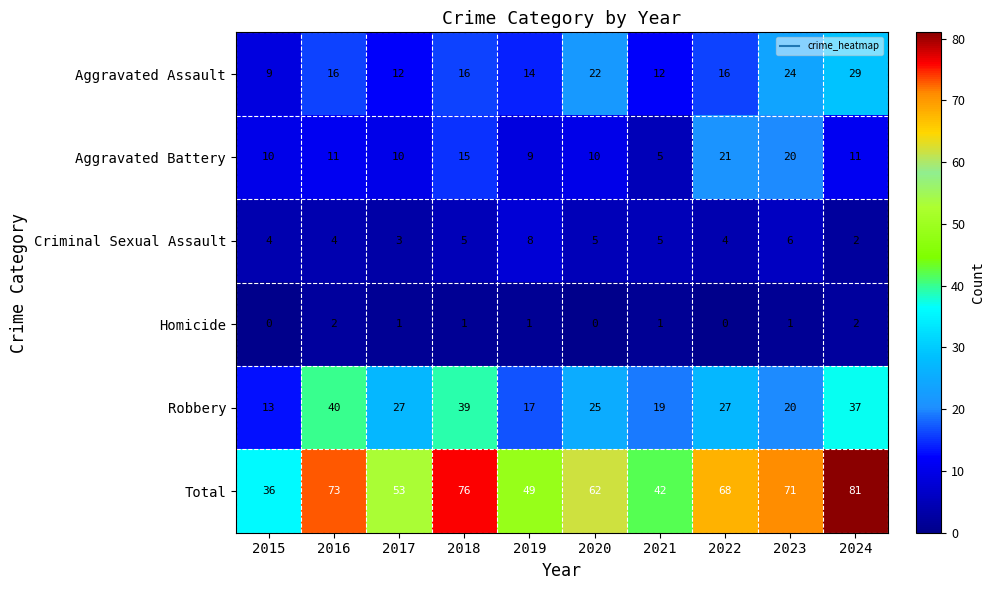

True or false: Robbery has a value of 13 at 2020.

False